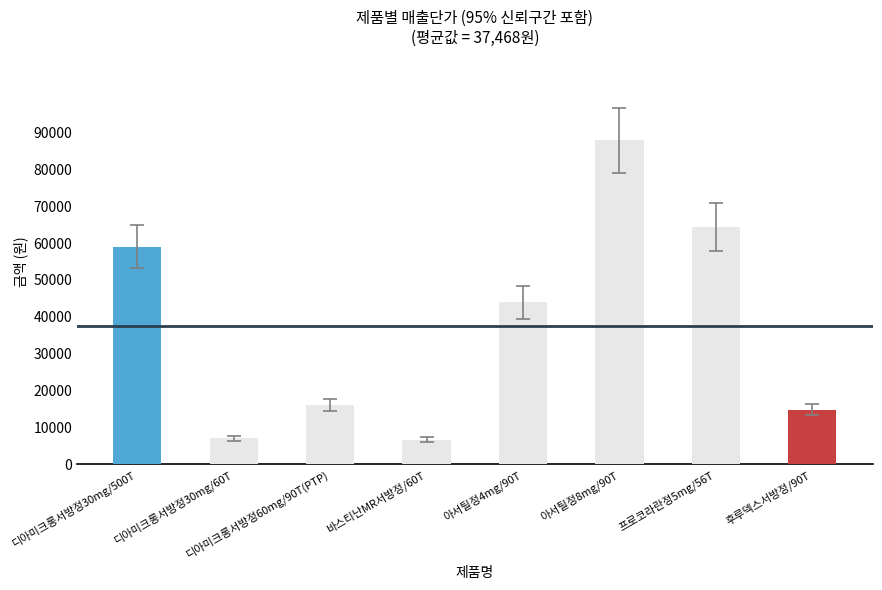

At which label is the value closest to 47280?

아서틸정4mg/90T